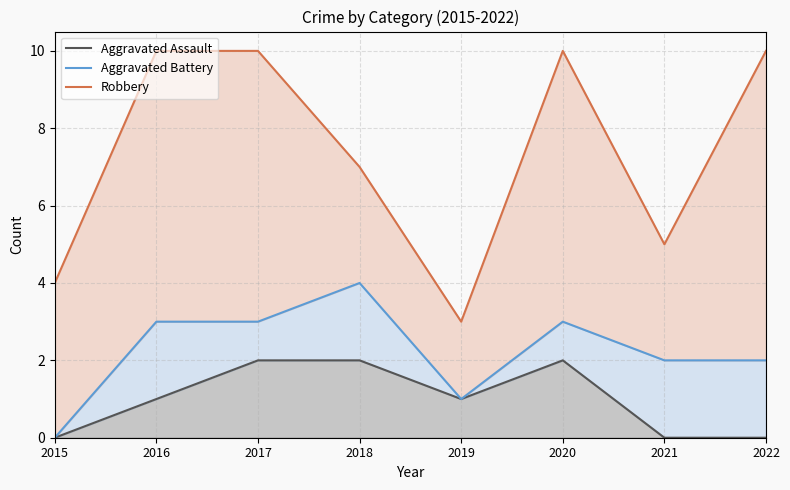

What is the highest value of the Robbery series?

10